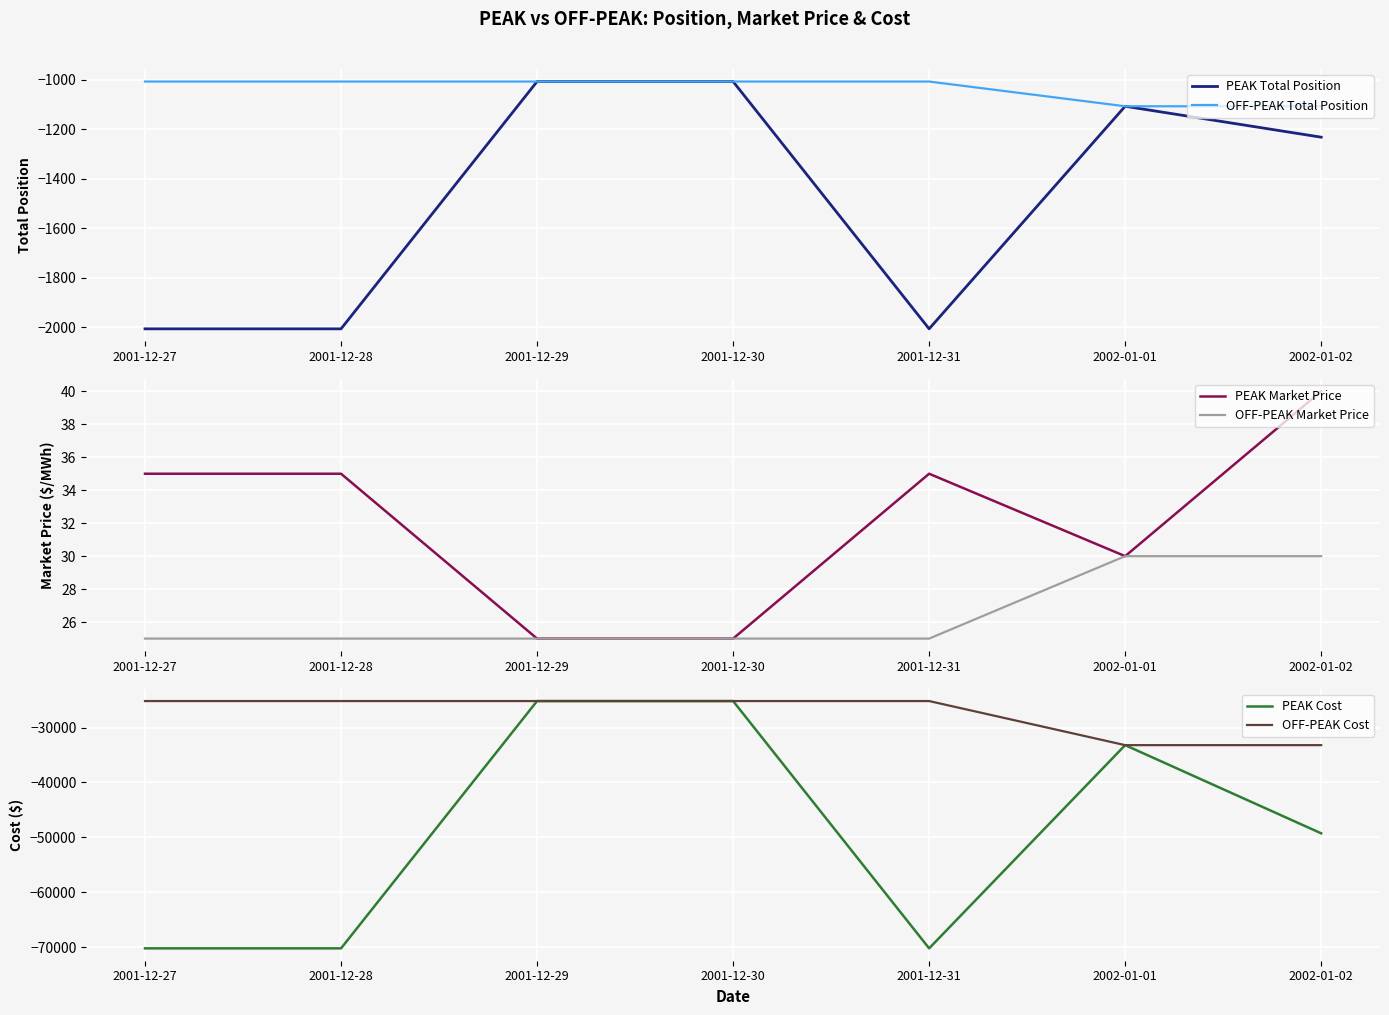

What is the label of the 4th point from the left?

2001-12-30